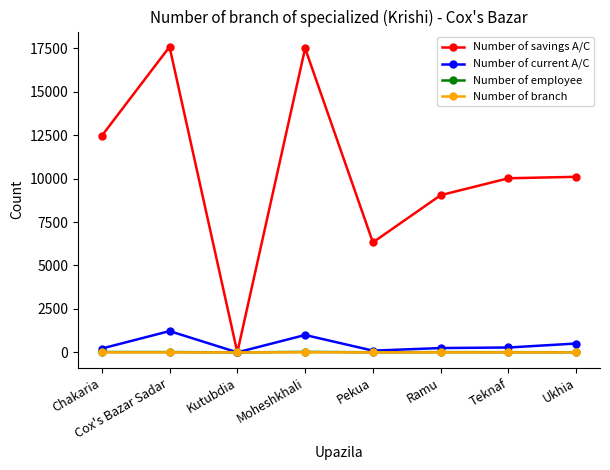

True or false: Number of current A/C has a value of -816 at Kutubdia.

False